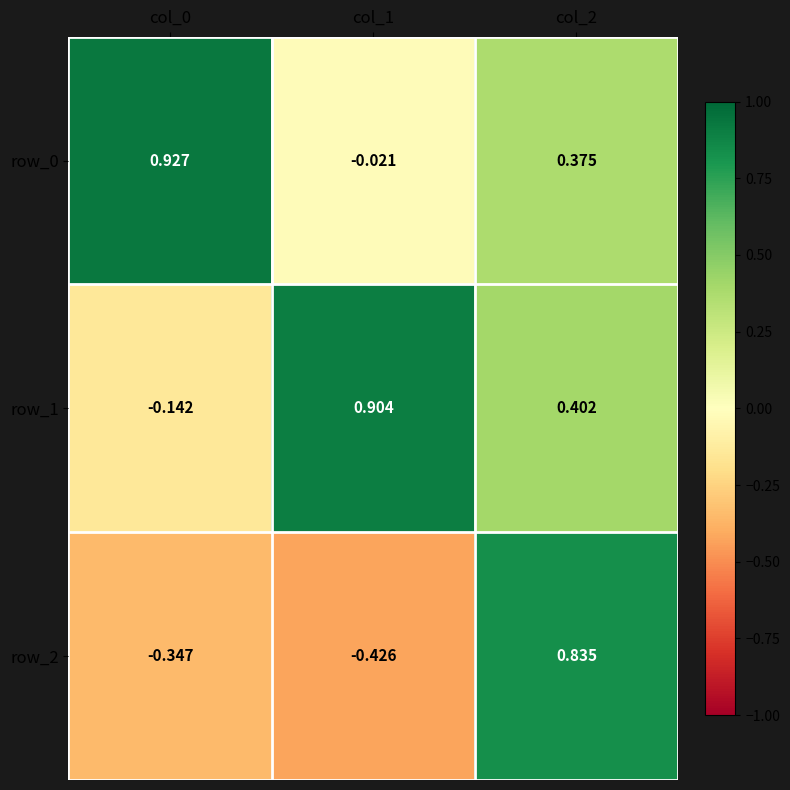

Is the value of row_1 at col_2 greater than the value of row_0 at col_1?

Yes